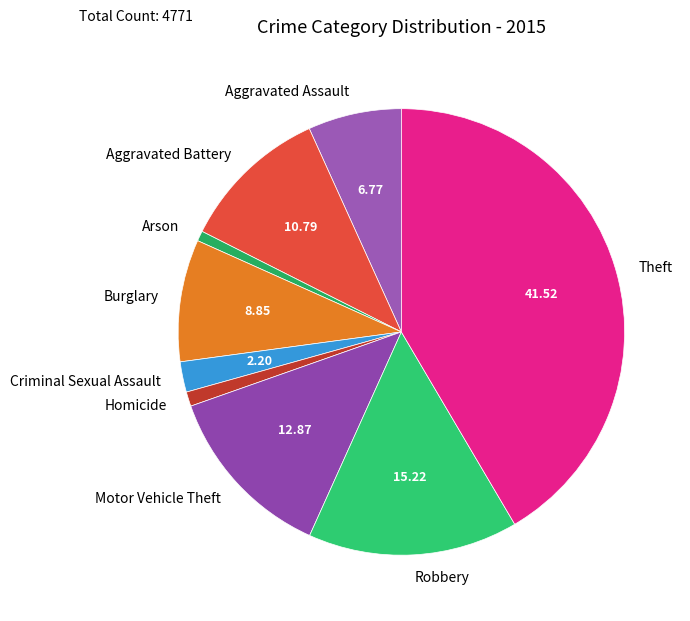

Which slice is the largest?

Theft